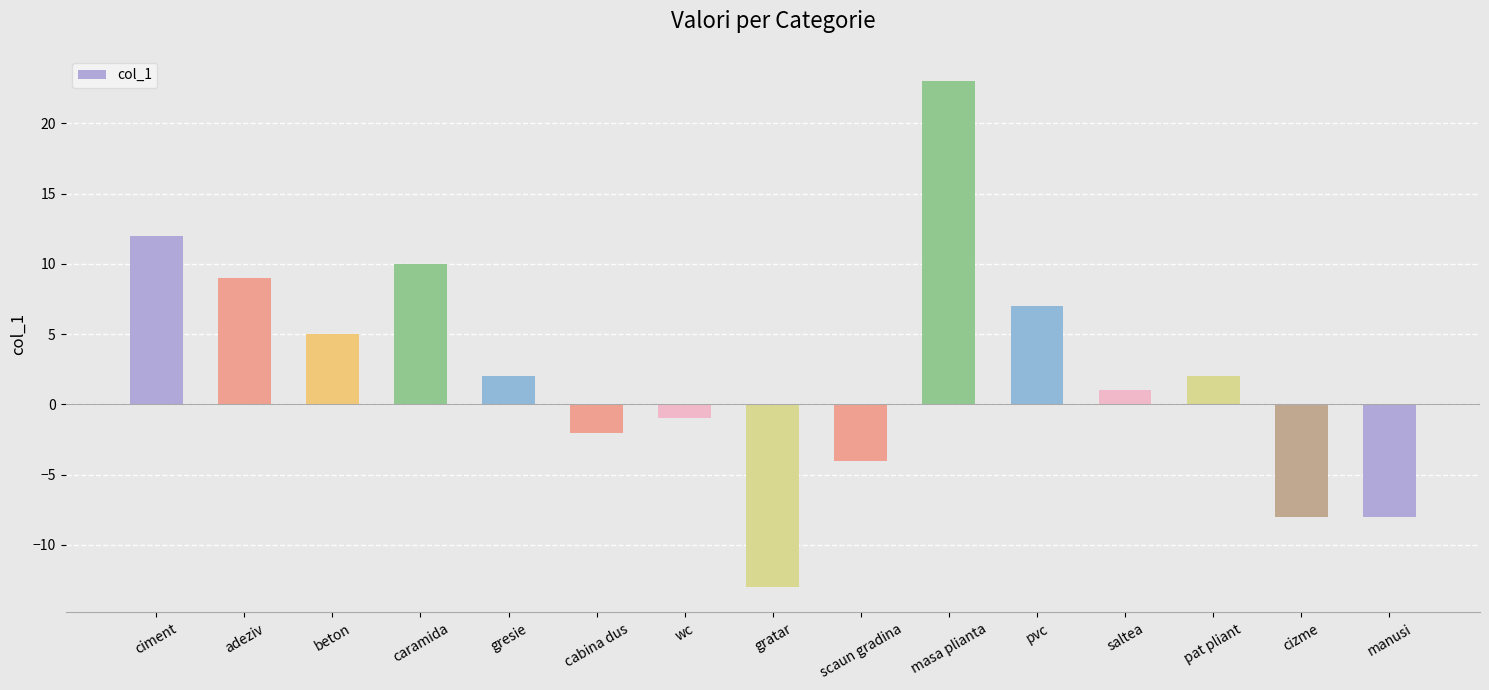

What is the minimum value shown in the chart?

-13